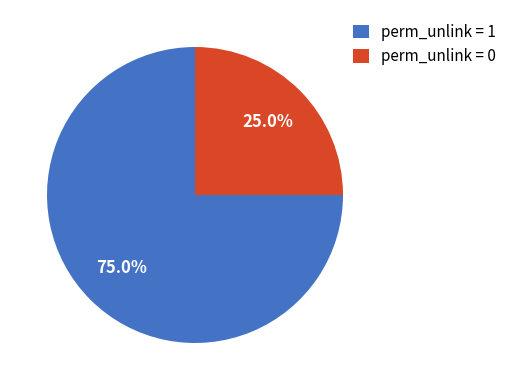

To the nearest percent, what is the average slice percentage?

50%